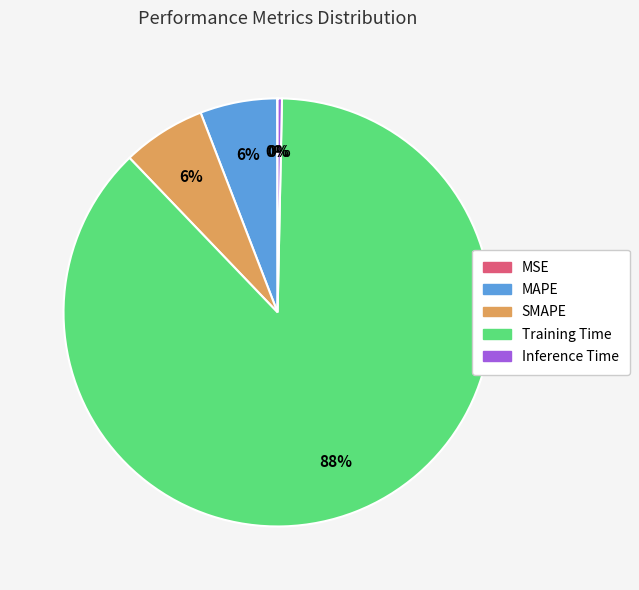

To the nearest percent, what is the combined percentage of Inference Time and Training Time?

88%